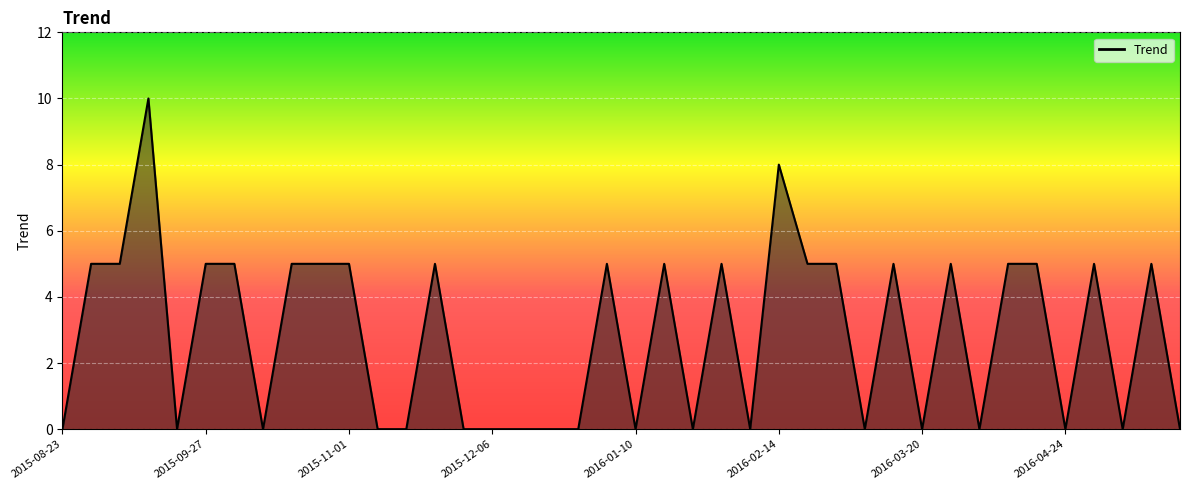

How many values are between 0 and 5?

38